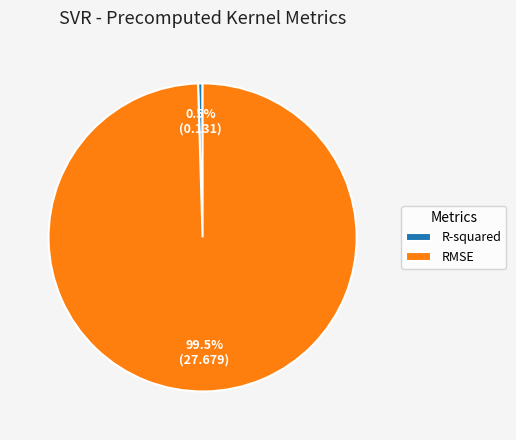

Which slice represents more than half of the pie?

RMSE